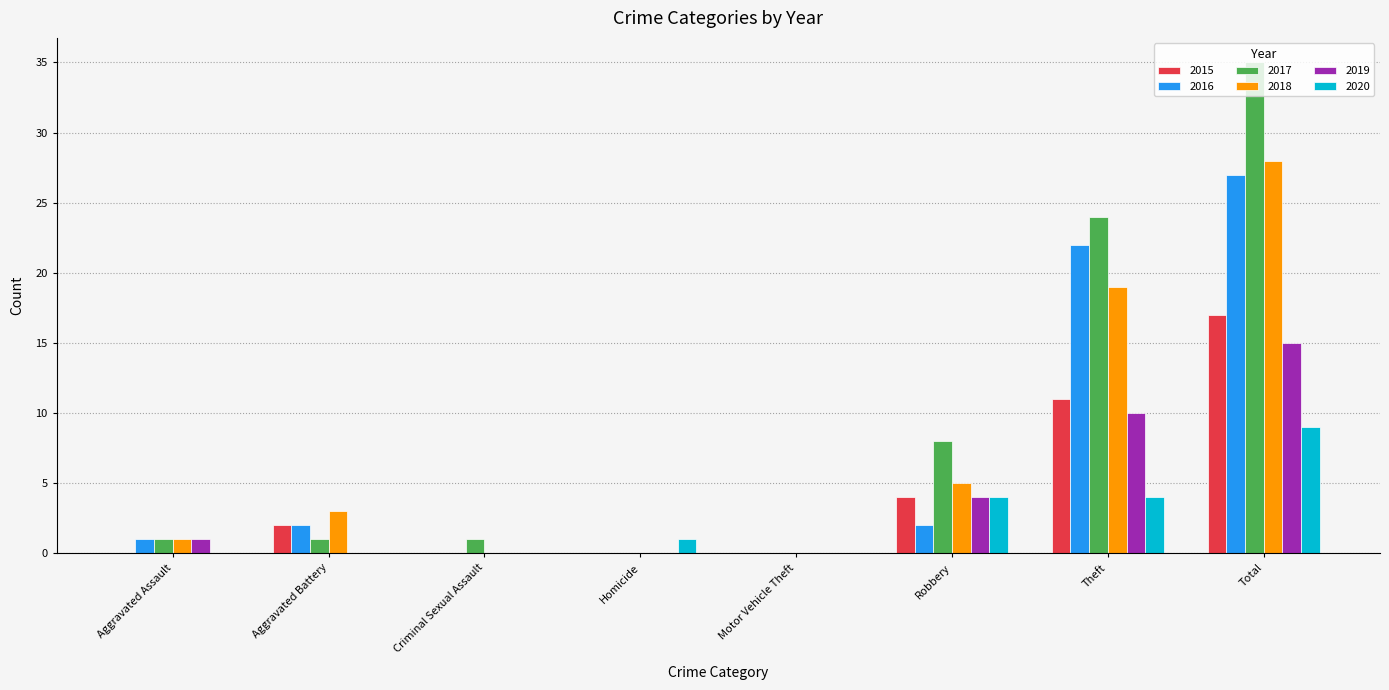

What is the difference between the 2019 values at Criminal Sexual Assault and Aggravated Assault?

1